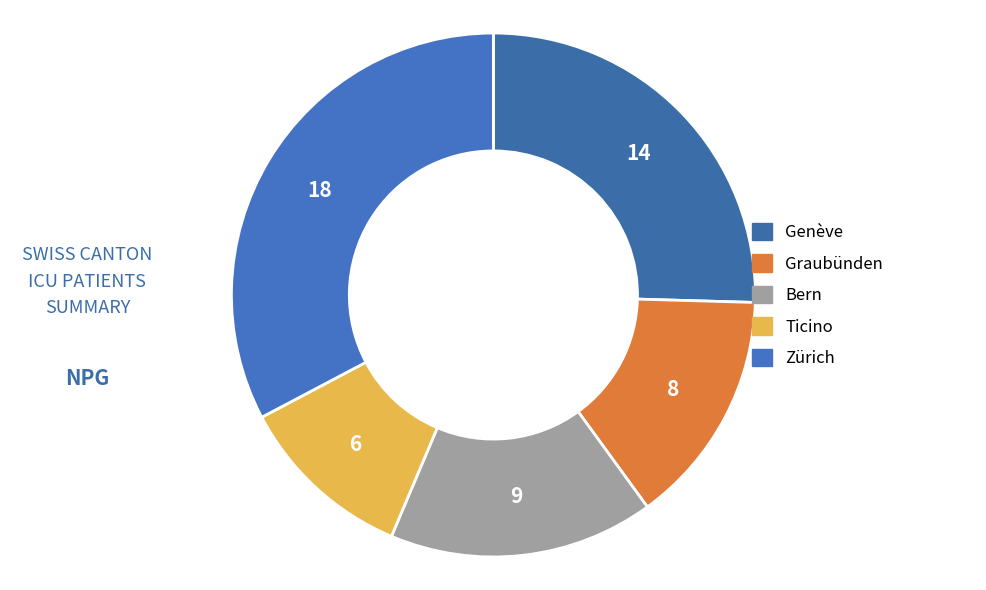

How many segments does this pie chart have?

5